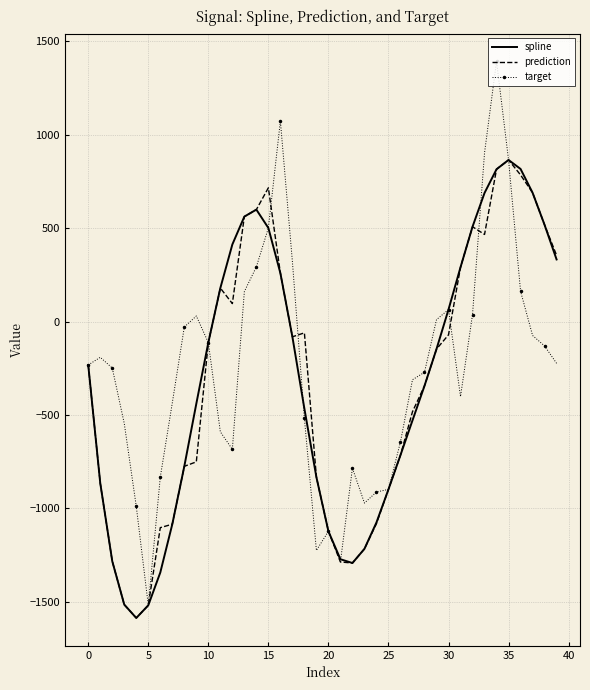

What is the greatest value displayed?

1393.4